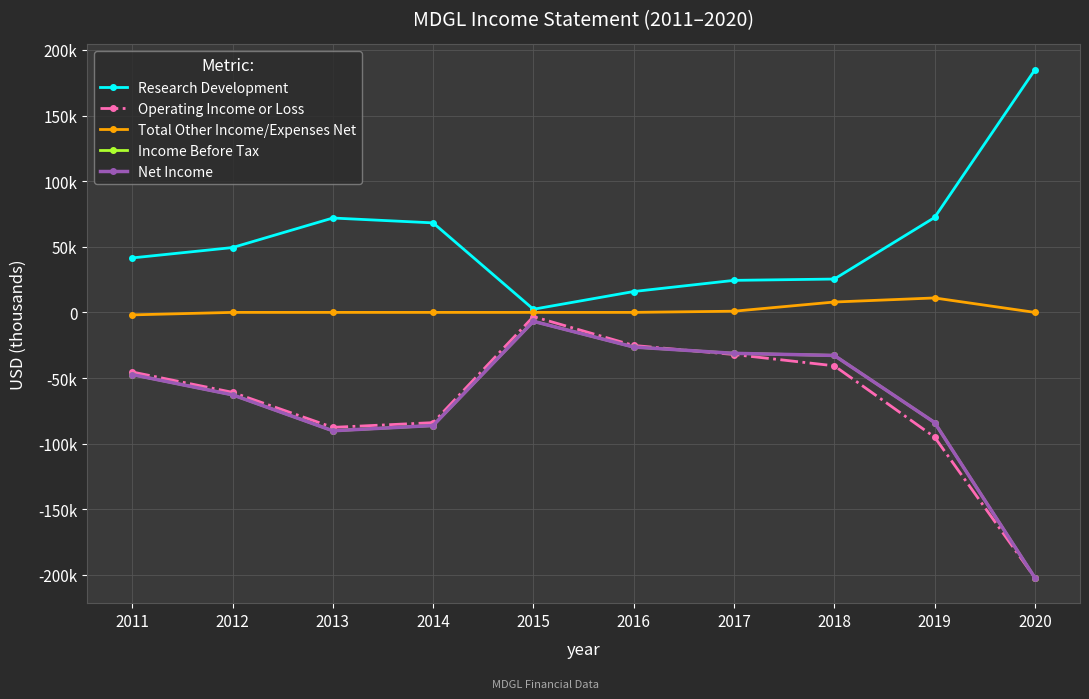

Is this an area chart (filled region under the line)?

No